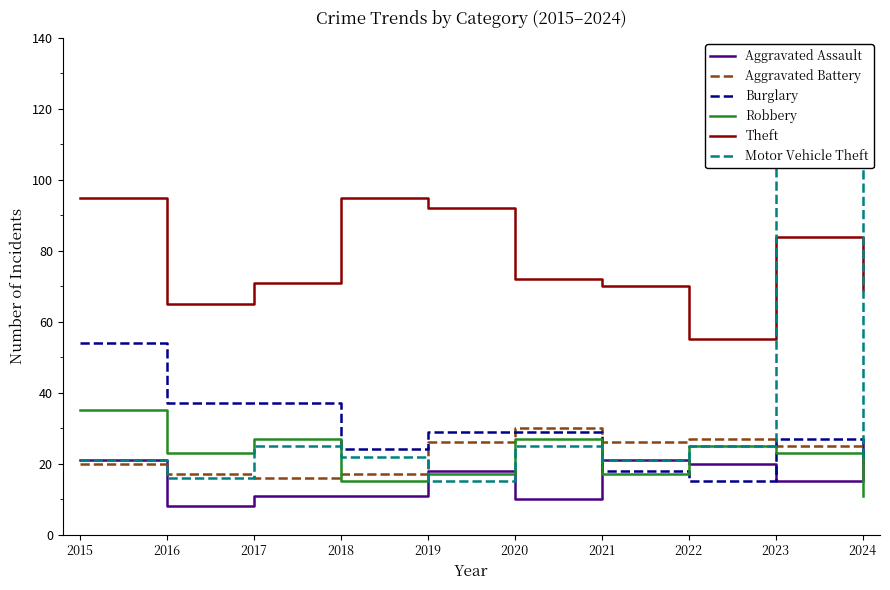

How many distinct data groups are displayed?

6